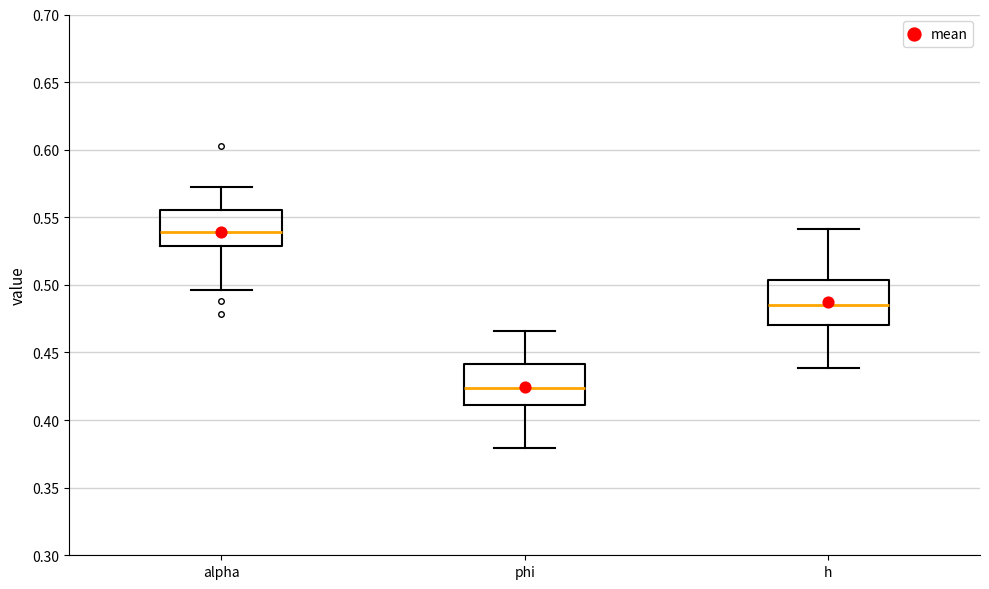

Reading left to right, transcribe this box plot: for each box, give where its median line is, the range the box spans, and where its two whiskers end, as read against the y-axis. The values are not printed on the chart, so give them approximately, as read against the axis.

alpha: median 0.540, box 0.530 to 0.555, whiskers 0.495 to 0.570
phi: median 0.425, box 0.410 to 0.440, whiskers 0.380 to 0.465
h: median 0.485, box 0.470 to 0.505, whiskers 0.440 to 0.540